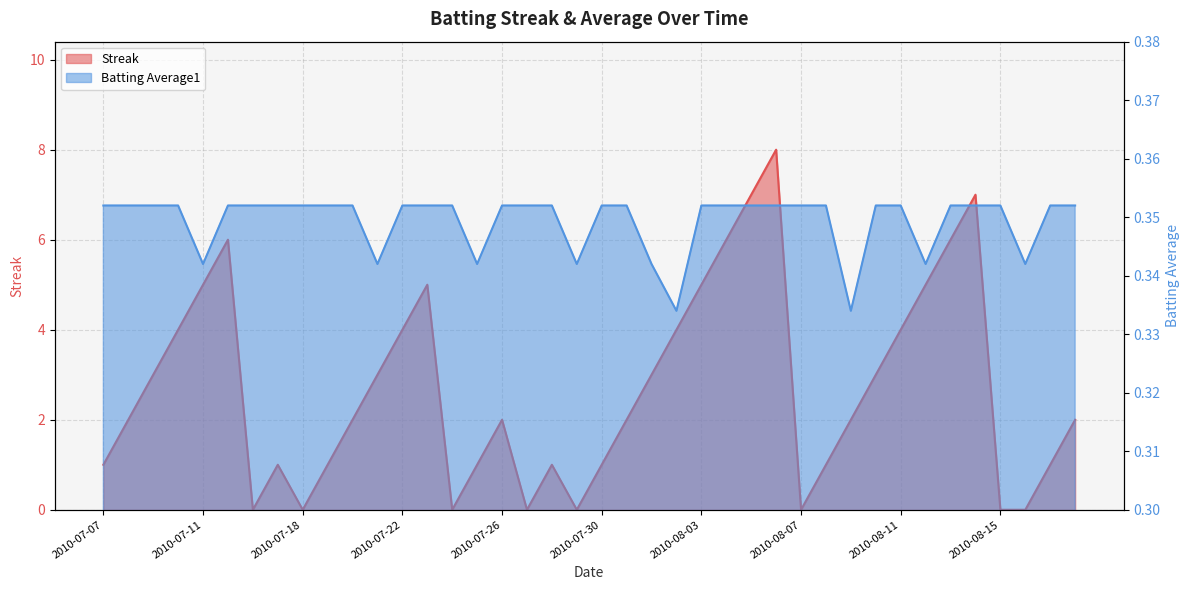

What are all the series names shown in the legend?

Streak, Batting Average1